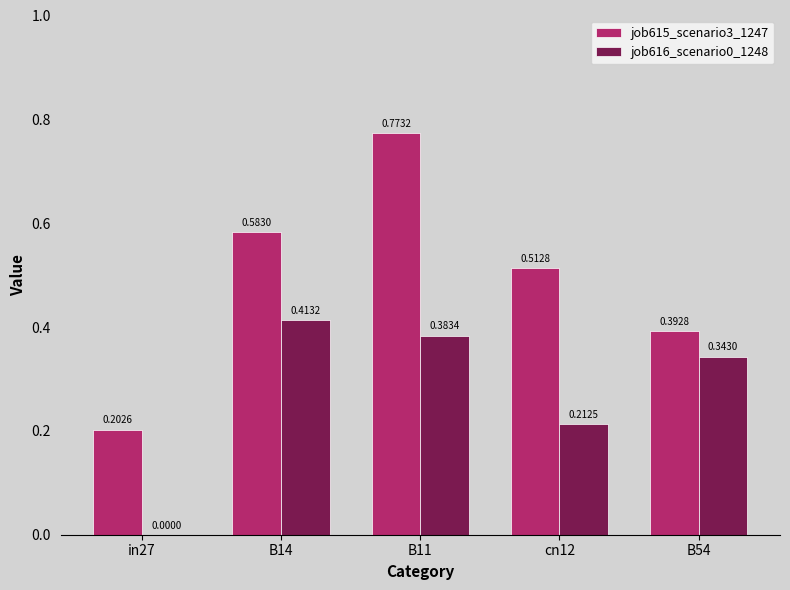

What are all the series names shown in the legend?

job615_scenario3_1247, job616_scenario0_1248